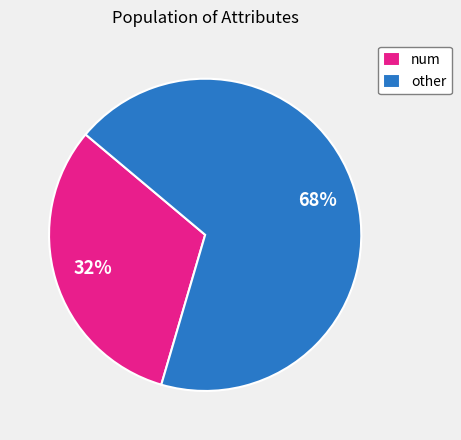

Is the sum of other and num greater than half?

Yes